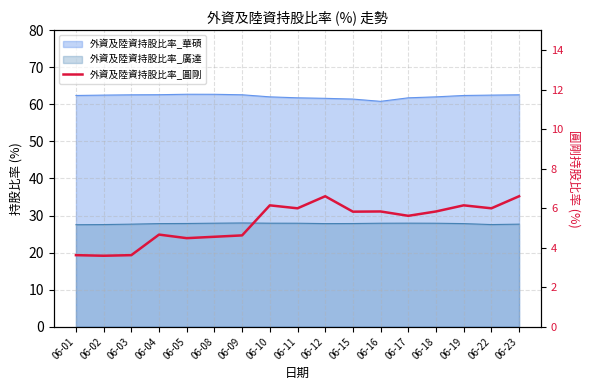

What is the value of the 3rd point from the left?

3.6